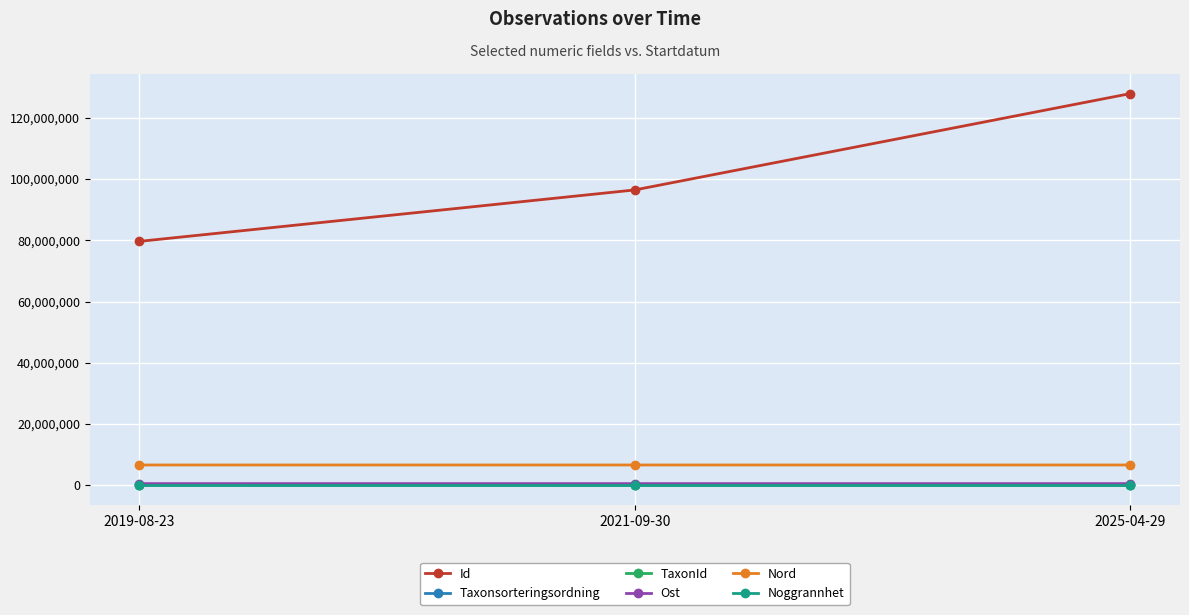

Which series has the largest range (max minus min)?

Id